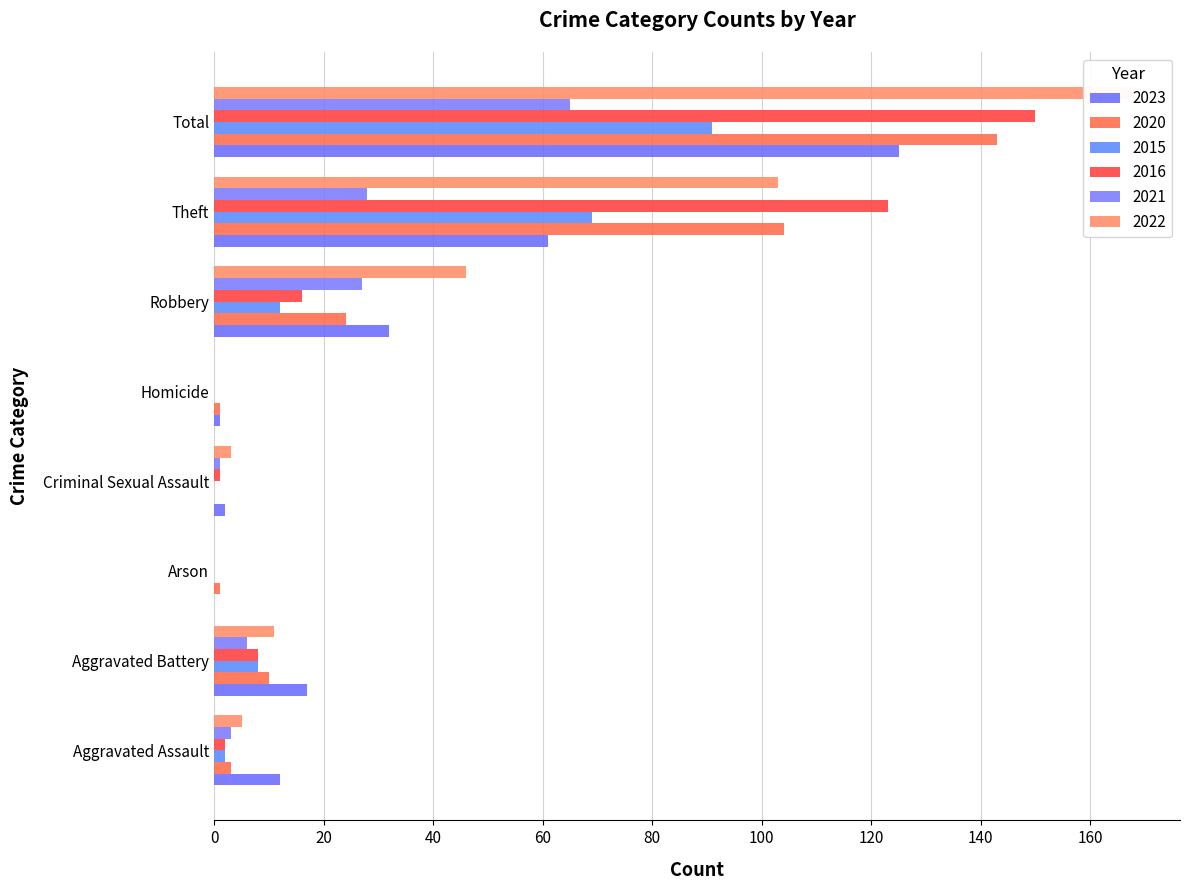

The 2016 series shows 77 at Total. True or false?

False